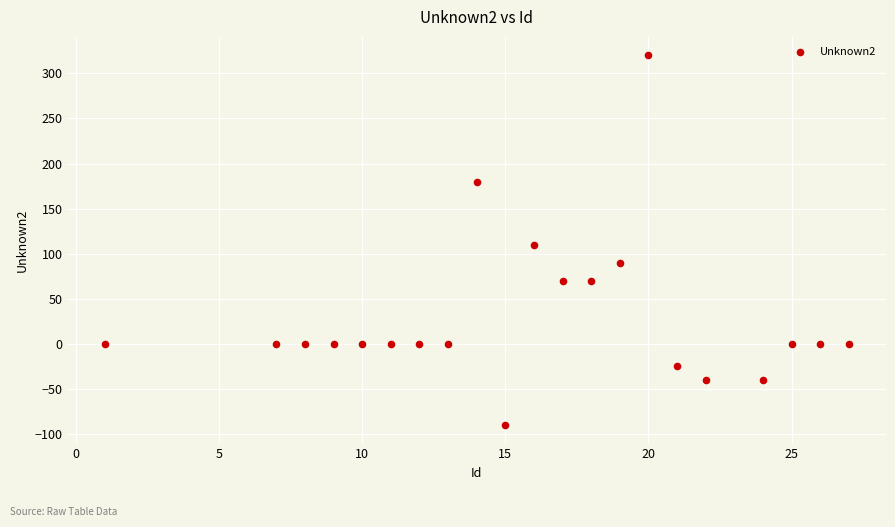

What Y value in the scatter plot is closest to 115?

110